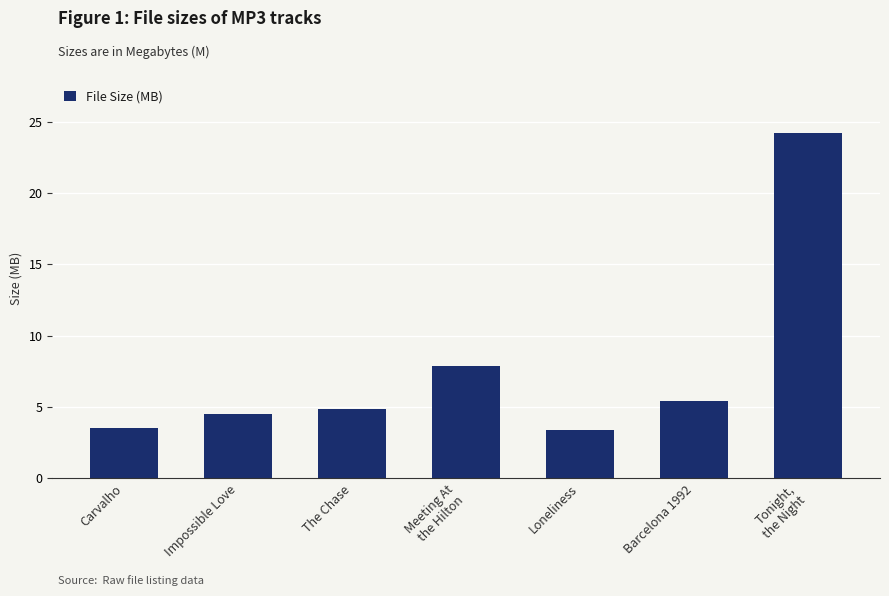

What is the approximate value at The Chase?

4.9